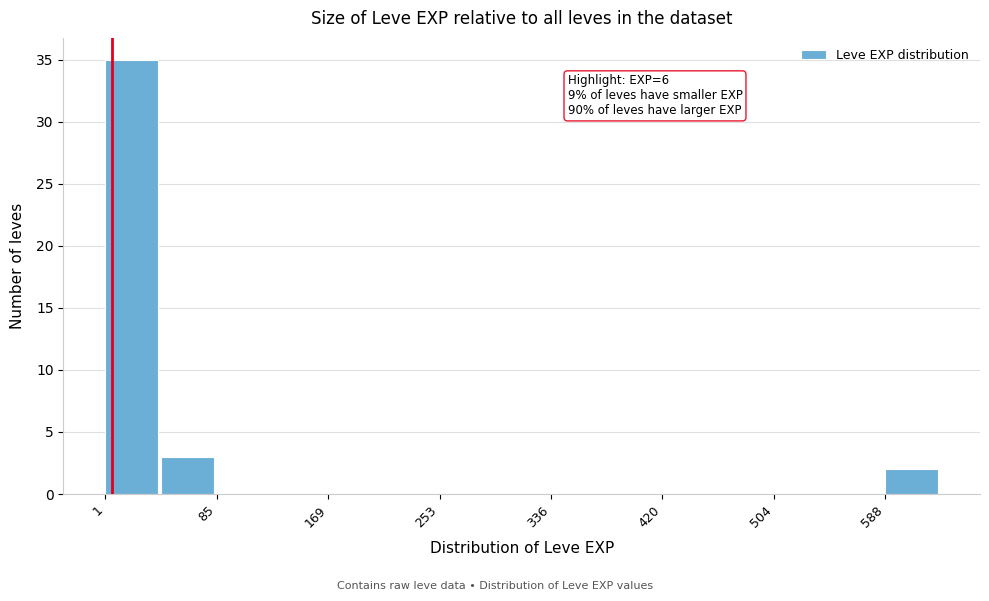

Which range on the x-axis has the tallest bar?

0 to 40